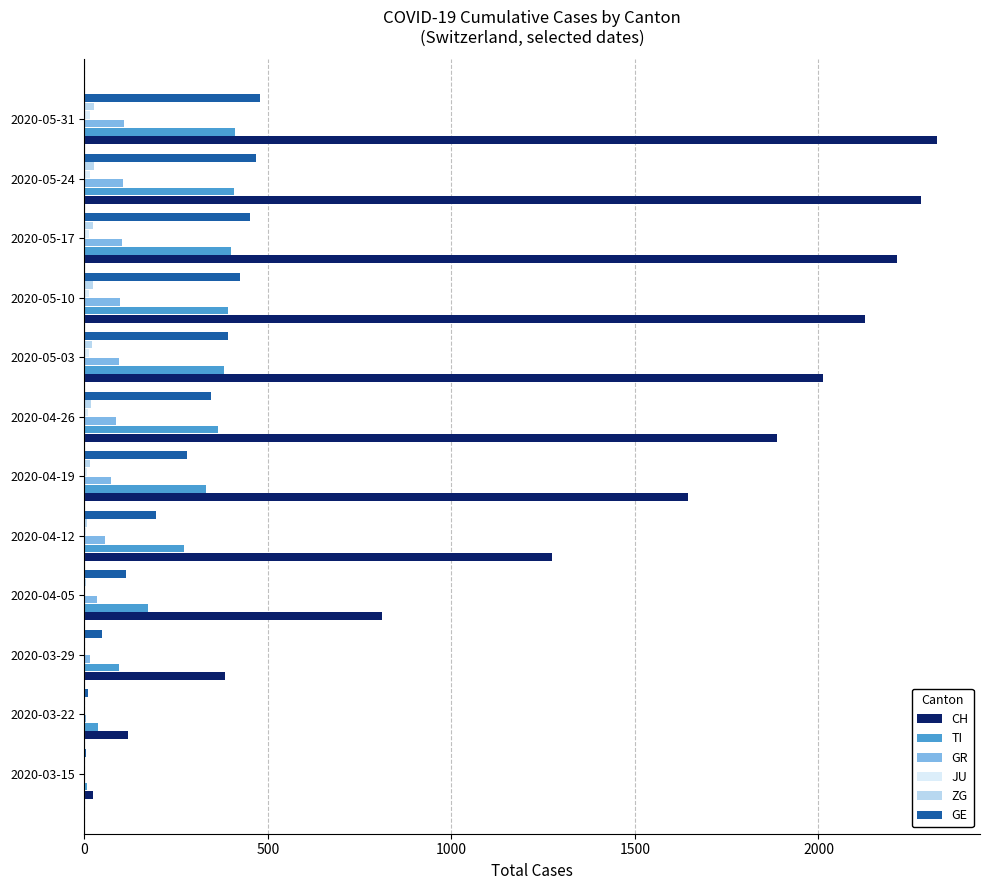

What is the greatest value displayed?

2324